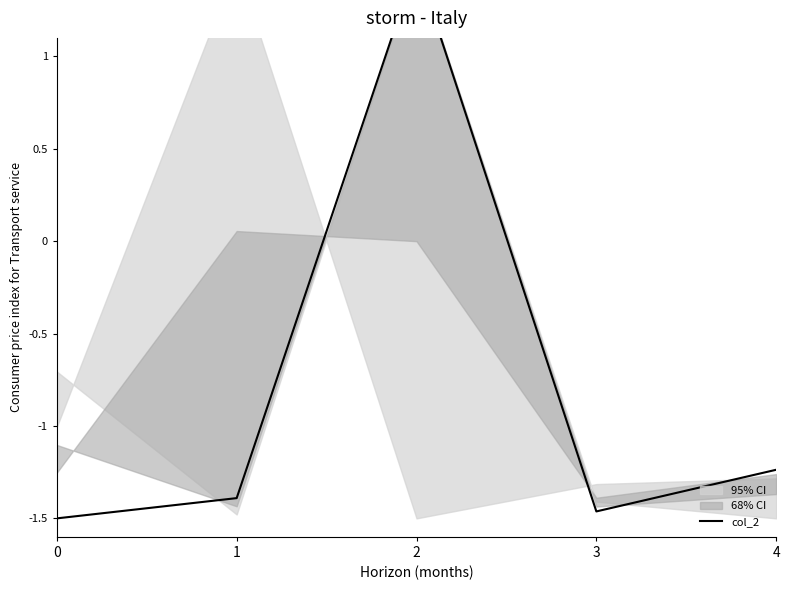

What is the value of the 4th point from the left?

-1.5